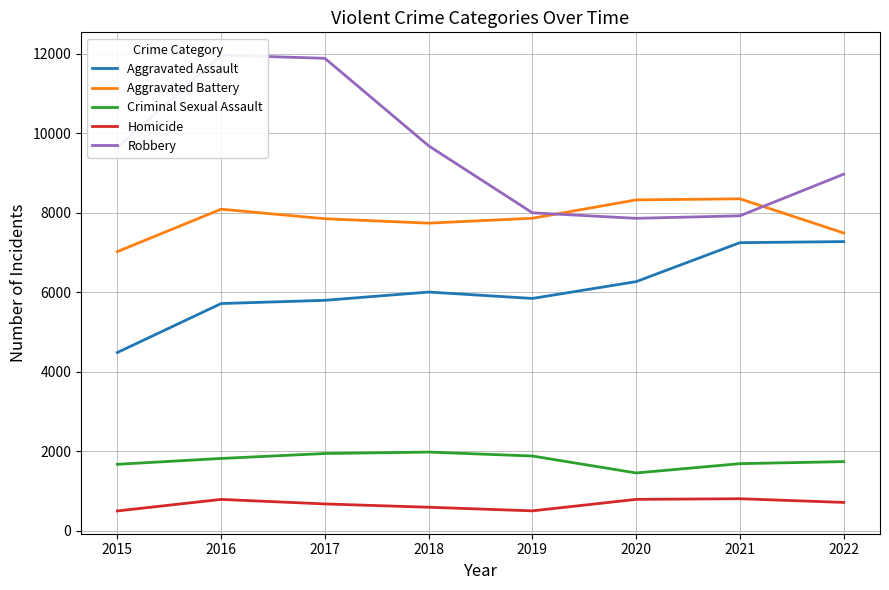

Is it true that Criminal Sexual Assault equals 1669 at 2015?

True